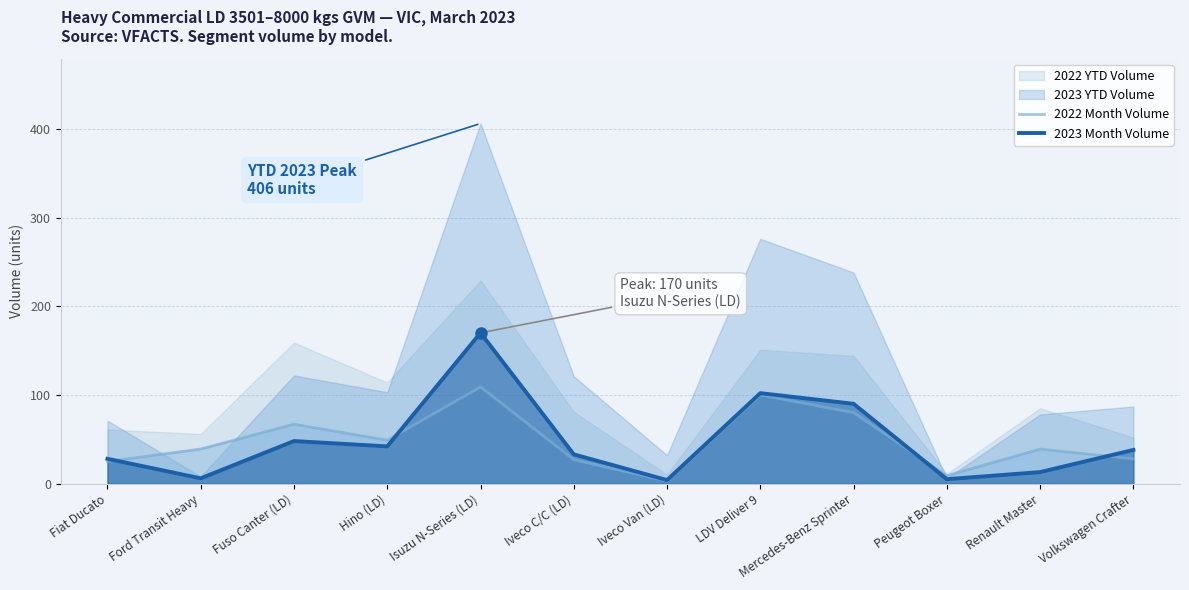

List the labels in order of 2023 Month Volume value, smallest first.

Iveco Van (LD), Peugeot Boxer, Ford Transit Heavy, Renault Master, Fiat Ducato, Iveco C/C (LD), Volkswagen Crafter, Hino (LD), Fuso Canter (LD), Mercedes-Benz Sprinter, LDV Deliver 9, Isuzu N-Series (LD)